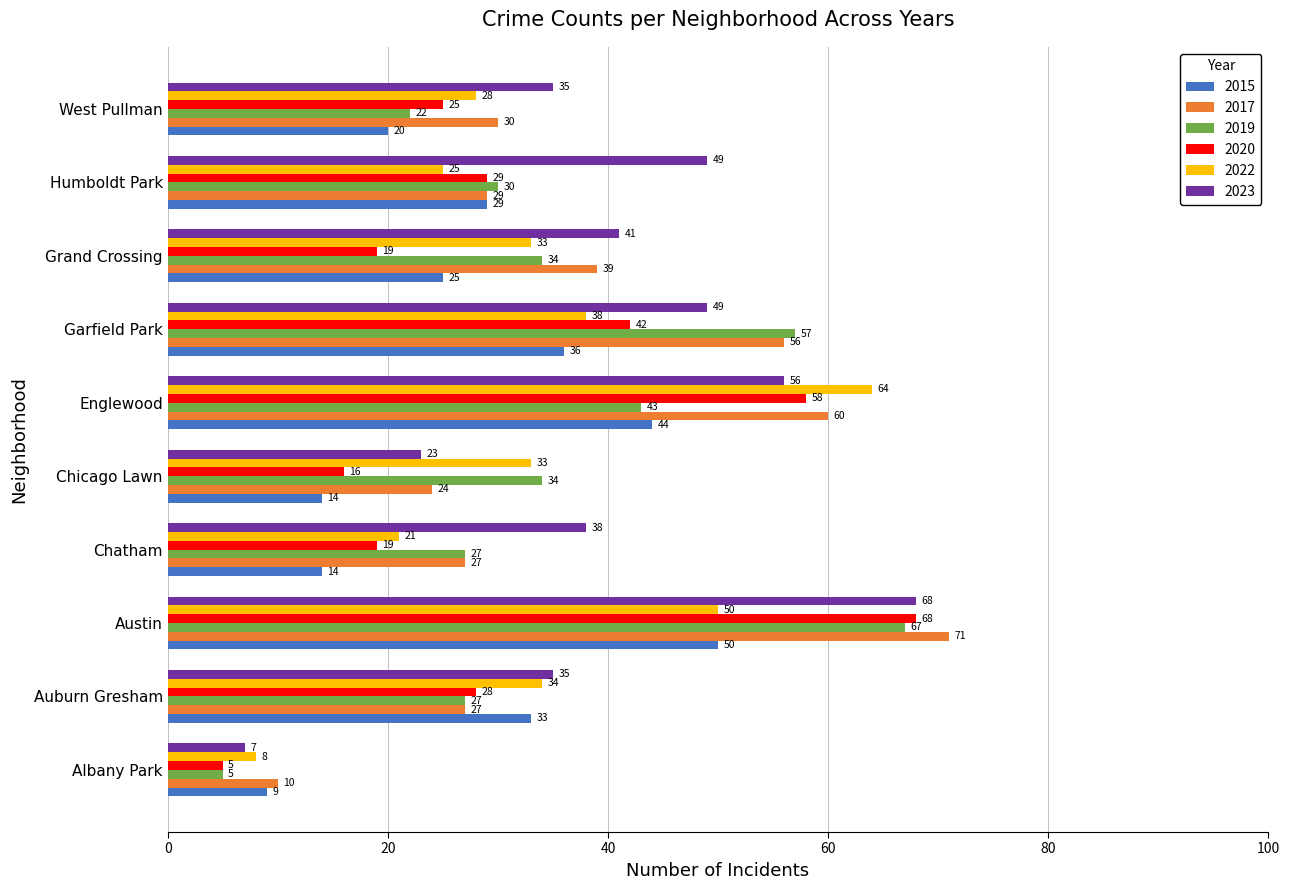

Which series has the largest range (max minus min)?

2020